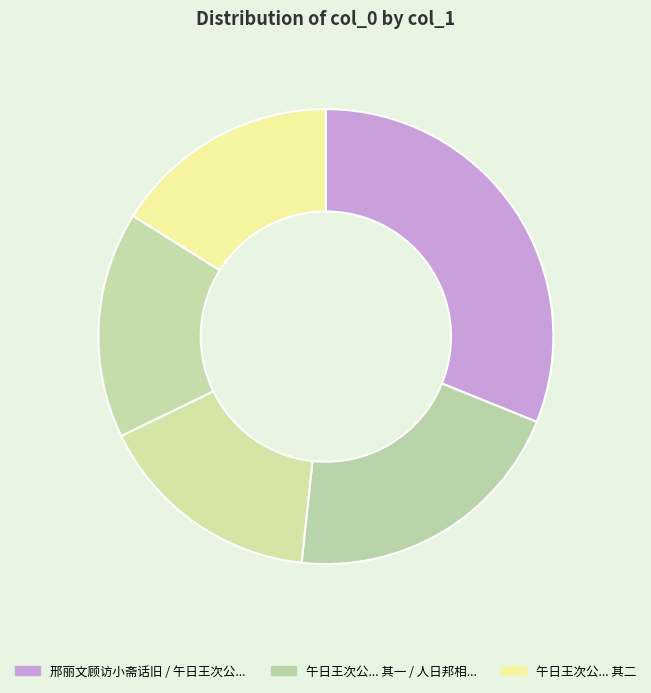

How many slices are in this pie chart?

5